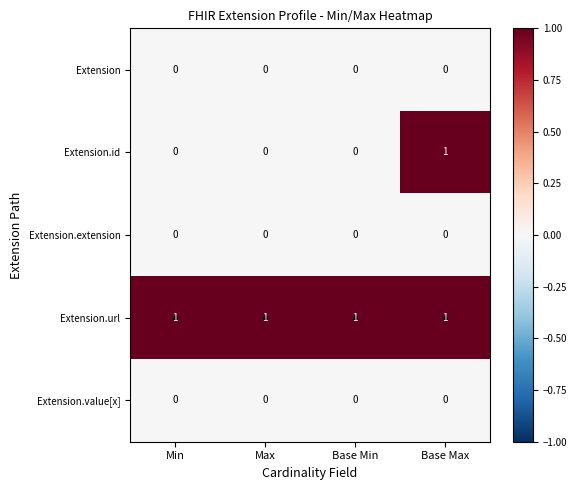

Which series has the largest range (max minus min)?

Extension.id